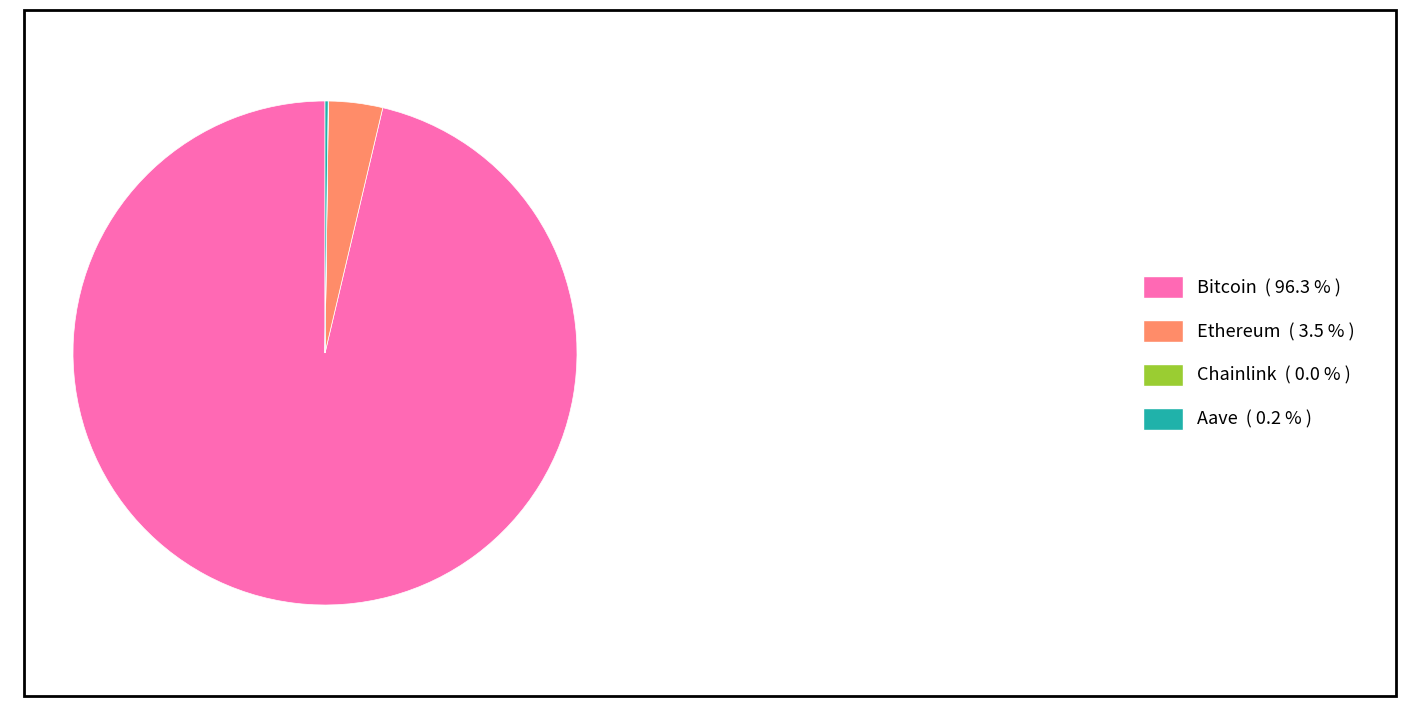

Is there a majority slice in this chart?

Yes